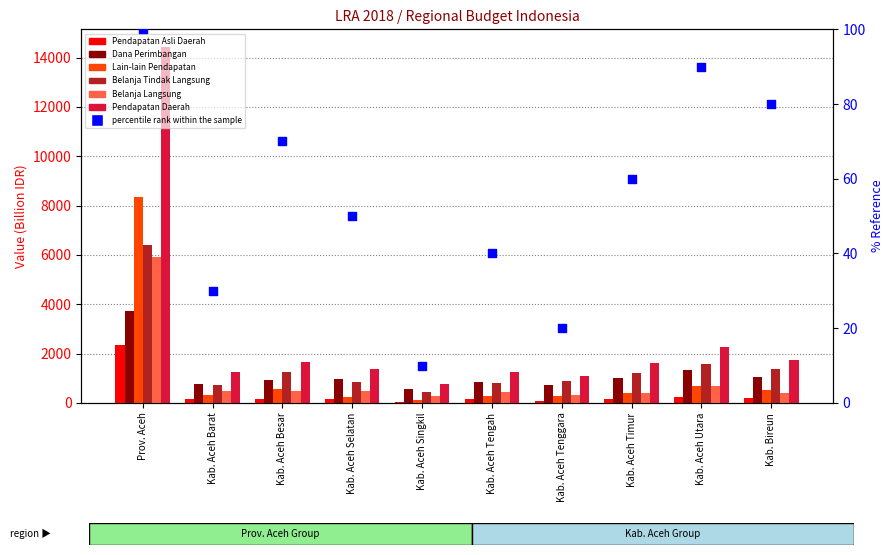

Is the value of Belanja Langsung at Kab. Aceh Utara greater than the value of Dana Perimbangan at Kab. Aceh Singkil?

Yes